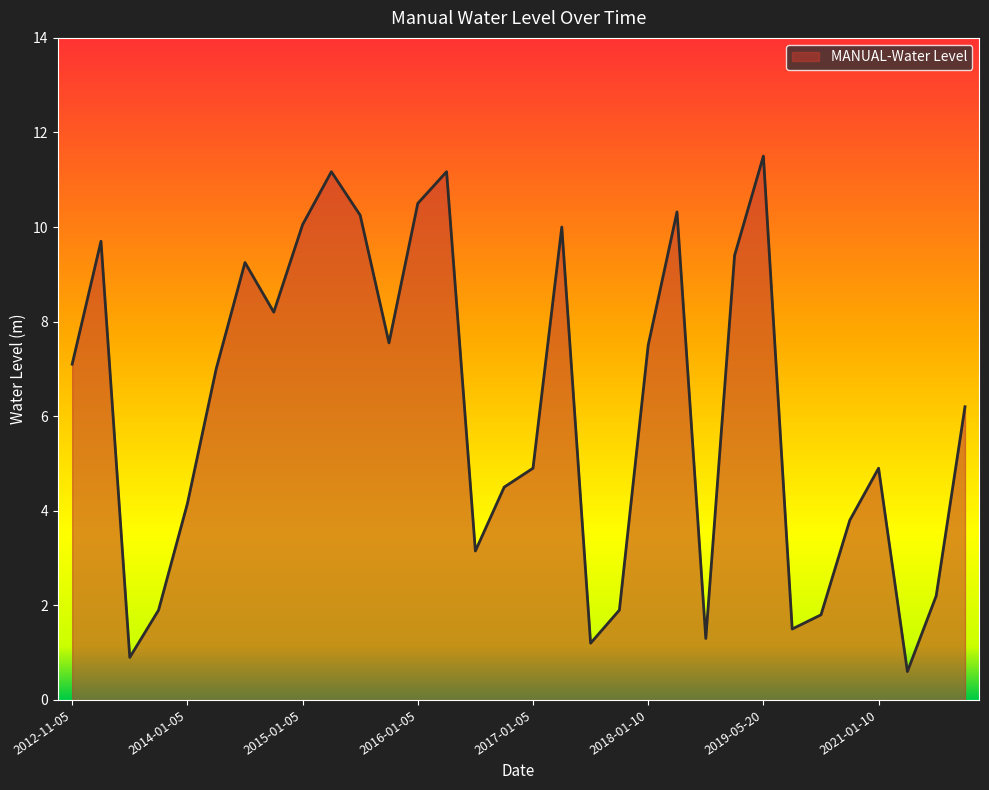

What is the minimum value shown in the chart?

0.6